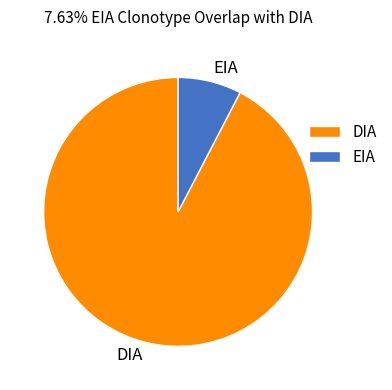

What is the largest slice in the pie chart?

DIA